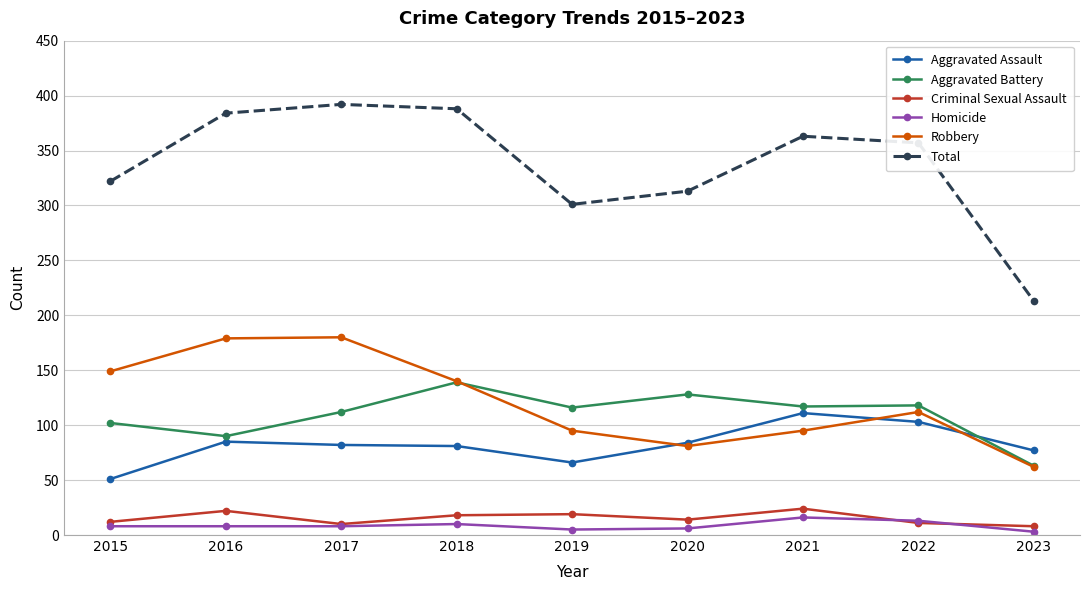

Which series has the largest total across all categories?

Total